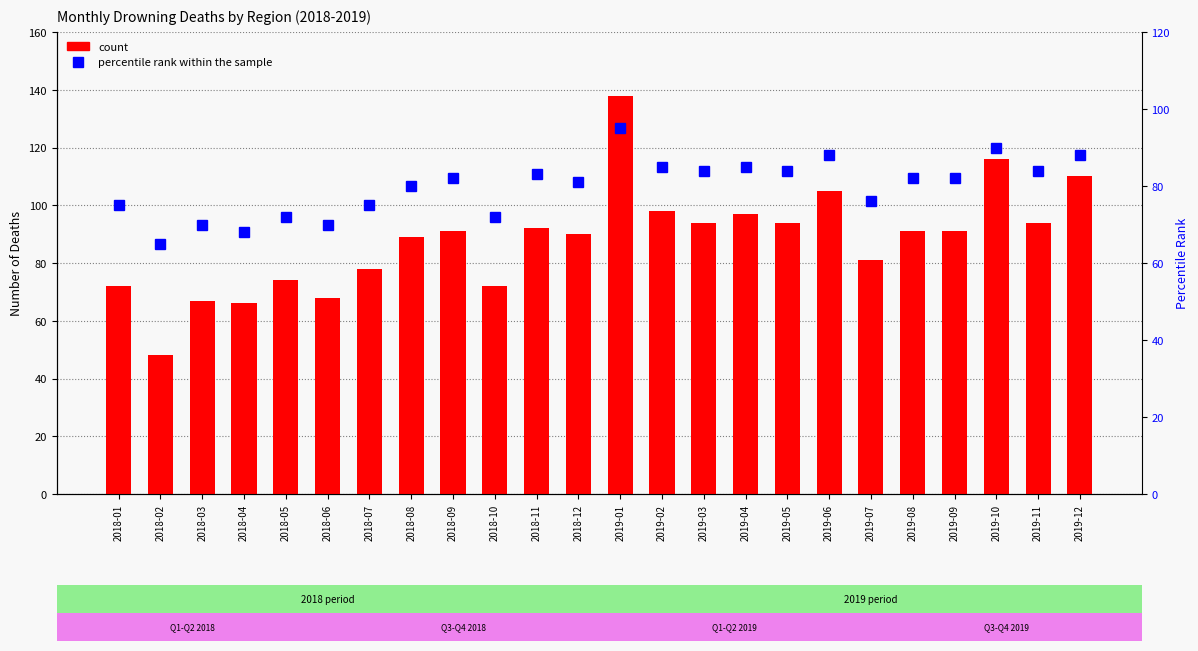

List the labels in order of percentile rank within the sample value, smallest first.

2018-02, 2018-04, 2018-03, 2018-06, 2018-05, 2018-10, 2018-01, 2018-07, 2019-07, 2018-08, 2018-12, 2018-09, 2019-08, 2019-09, 2018-11, 2019-03, 2019-05, 2019-11, 2019-02, 2019-04, 2019-06, 2019-12, 2019-10, 2019-01